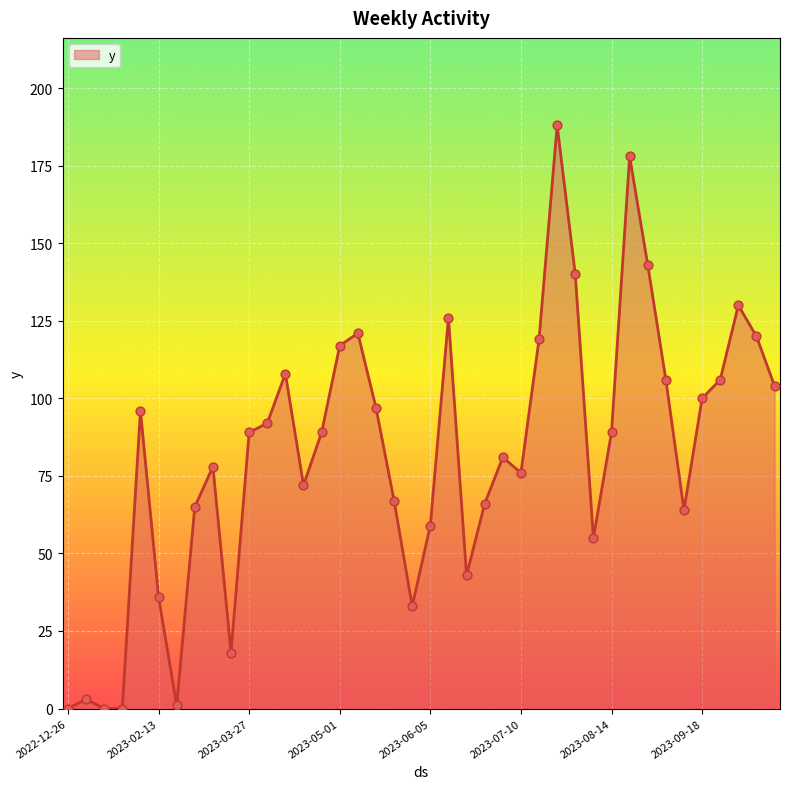

What is the greatest value displayed?

188